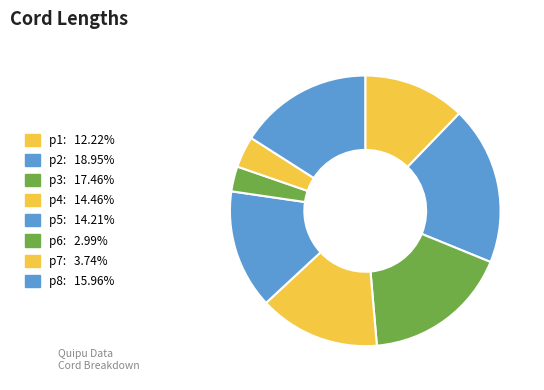

What is the largest slice in the pie chart?

p2